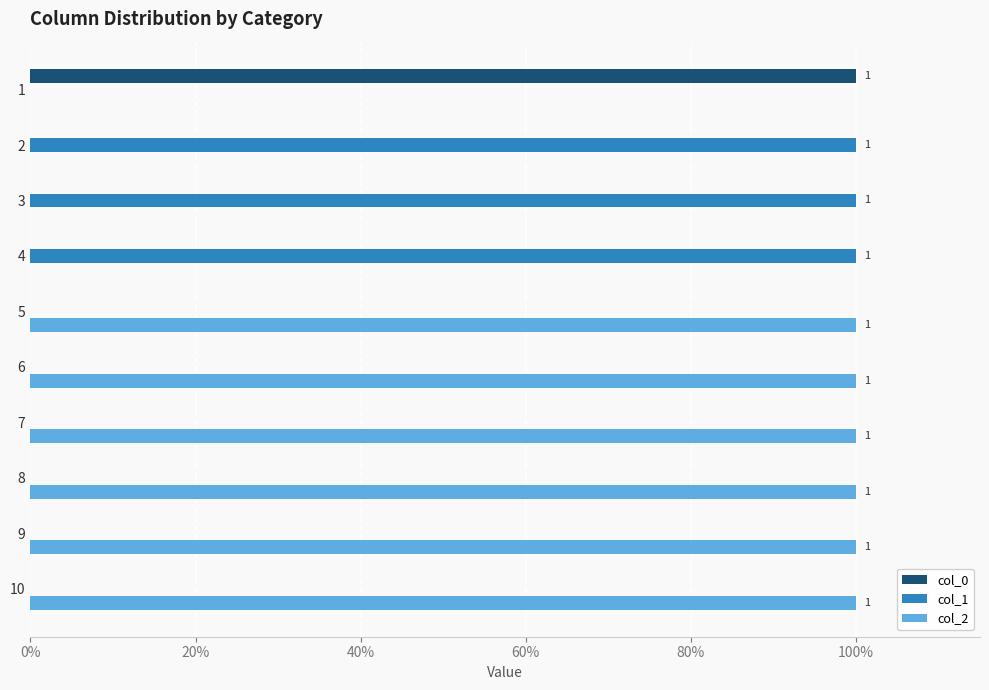

What are all the series names shown in the legend?

col_0, col_1, col_2